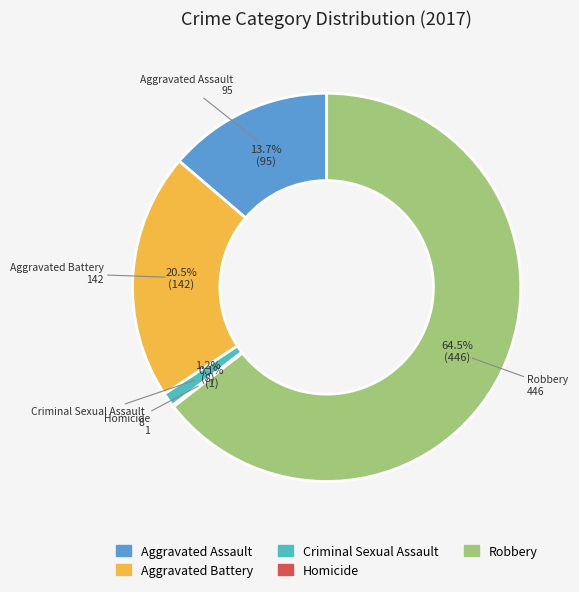

What is the total percentage of Robbery and Aggravated Assault?

78.2%